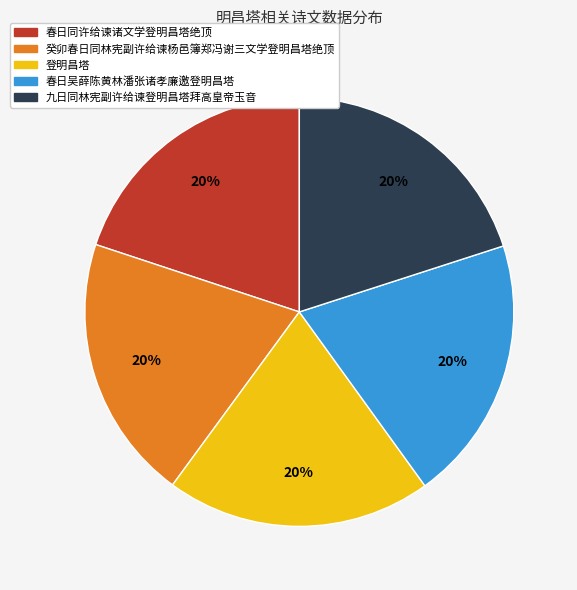

Do 九日同林宪副许给谏登明昌塔拜高皇帝玉音 and 癸卯春日同林宪副许给谏杨邑簿郑冯谢三文学登明昌塔绝顶 together represent more than half of the pie?

No